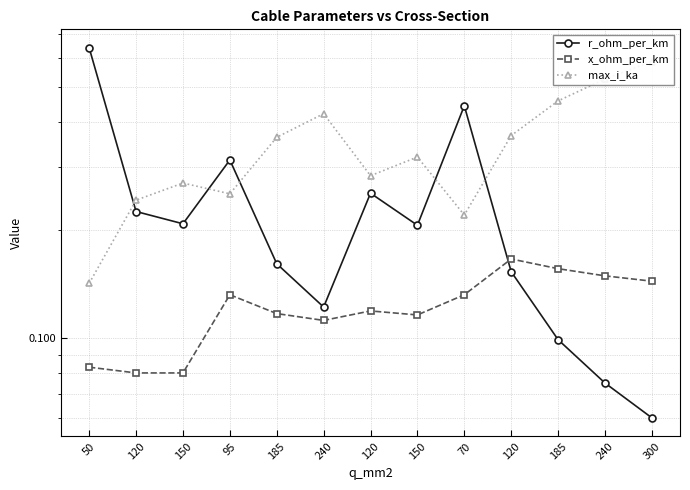

At which category does x_ohm_per_km reach its first local peak?

95